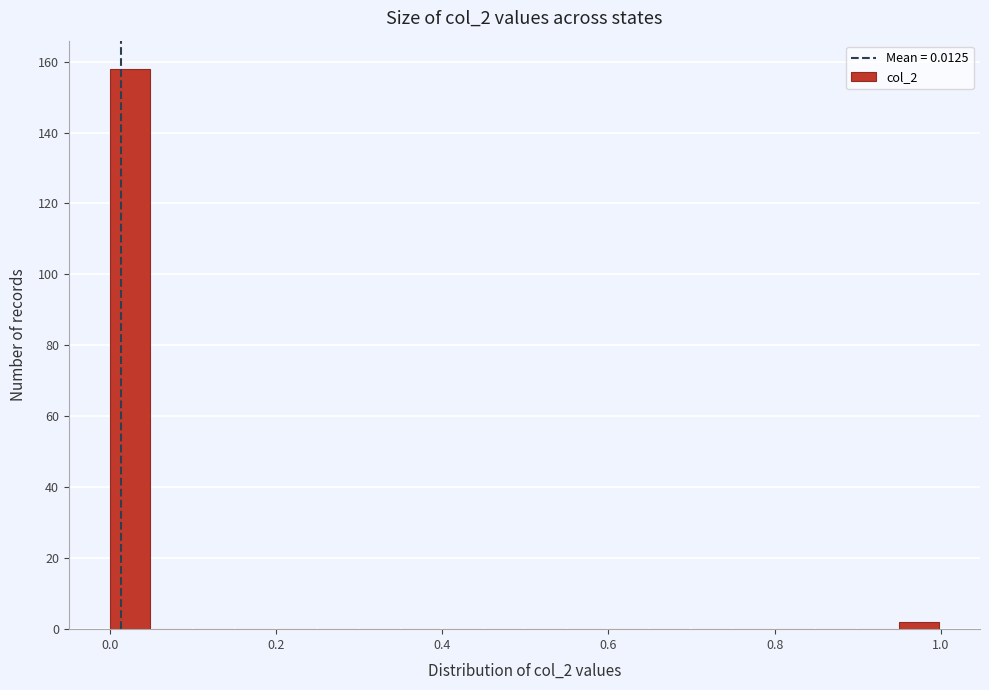

Read against the x-axis, roughly where is the centre of the tallest bar?

0.02